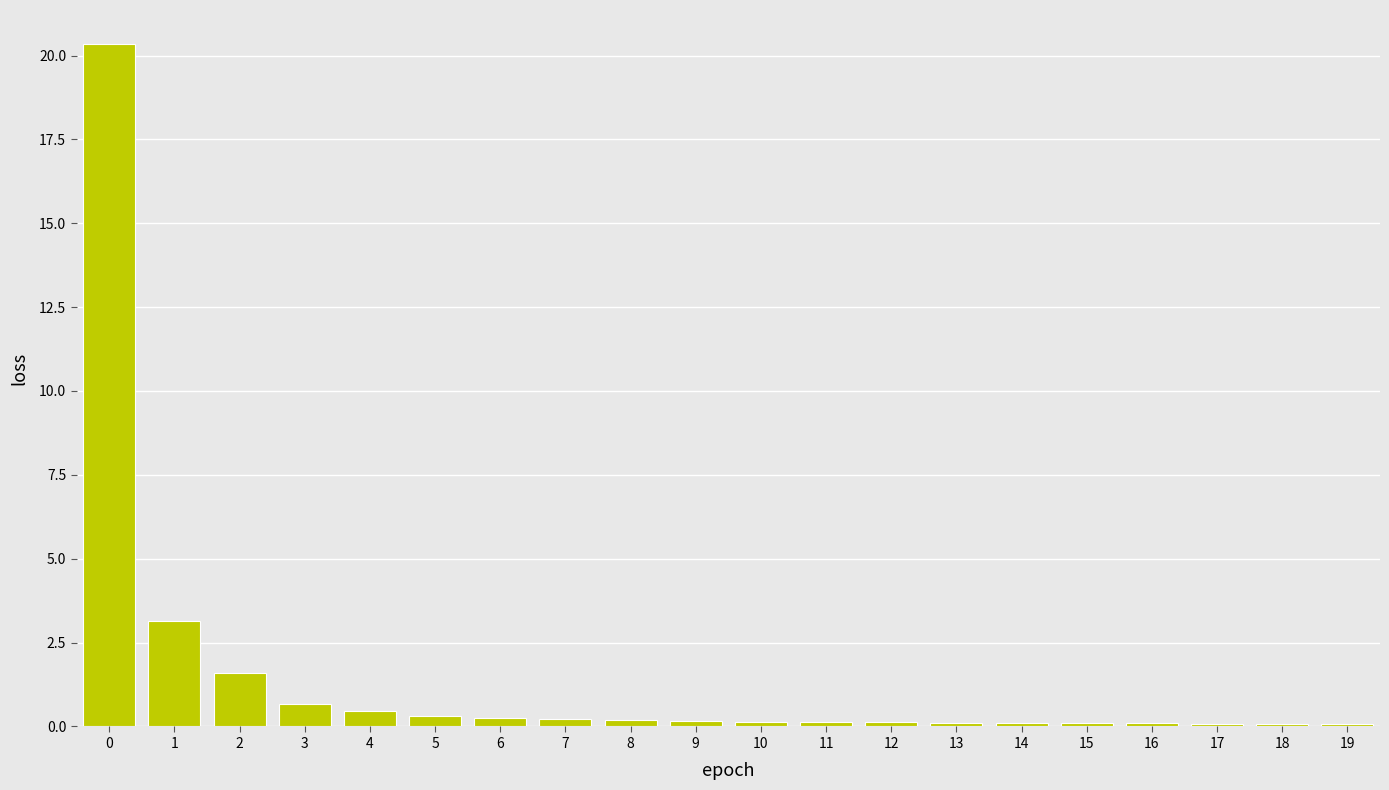

What is the sum of the values at 9 and 16?

0.2